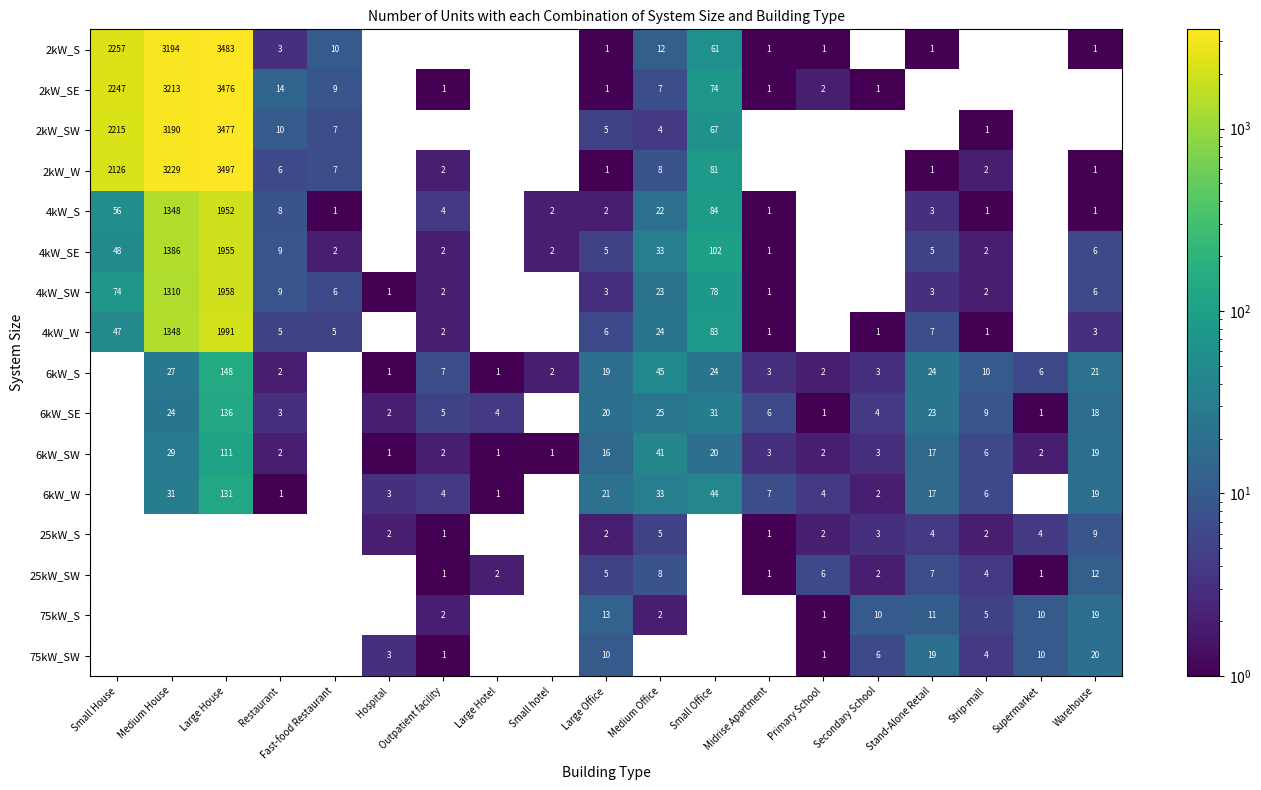

The value of 25kW_SW at Midrise Apartment is 2. True or false?

False